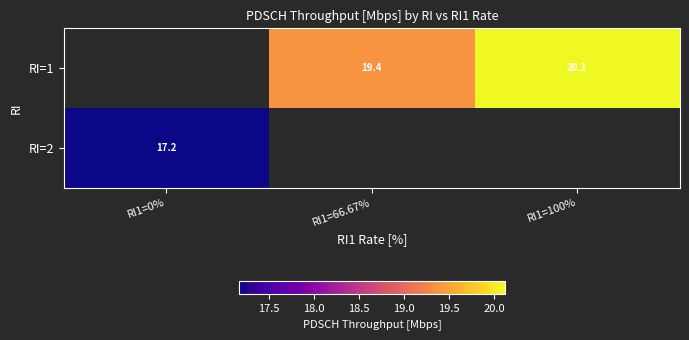

Rank the series by their average value, from highest to lowest.

RI=1, RI=2